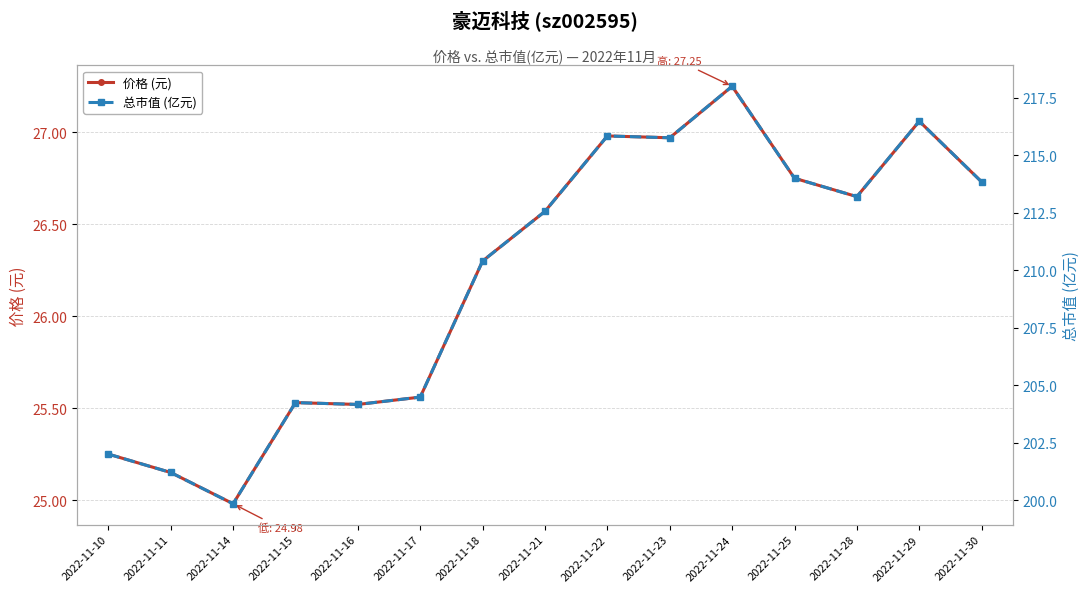

Where is the first local maximum for 价格 (元)?

2022-11-15